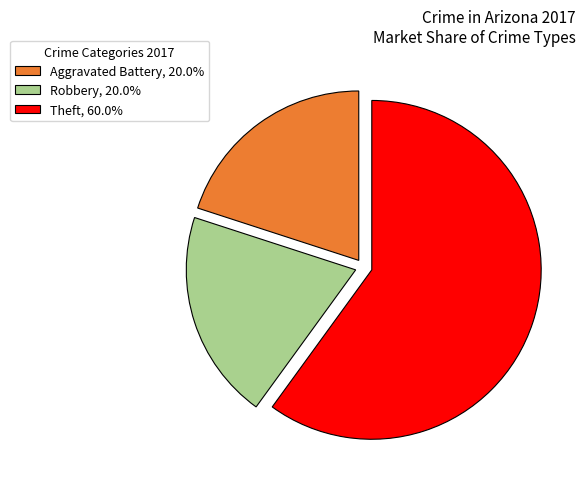

Is there any slice that represents more than half of the pie?

Yes